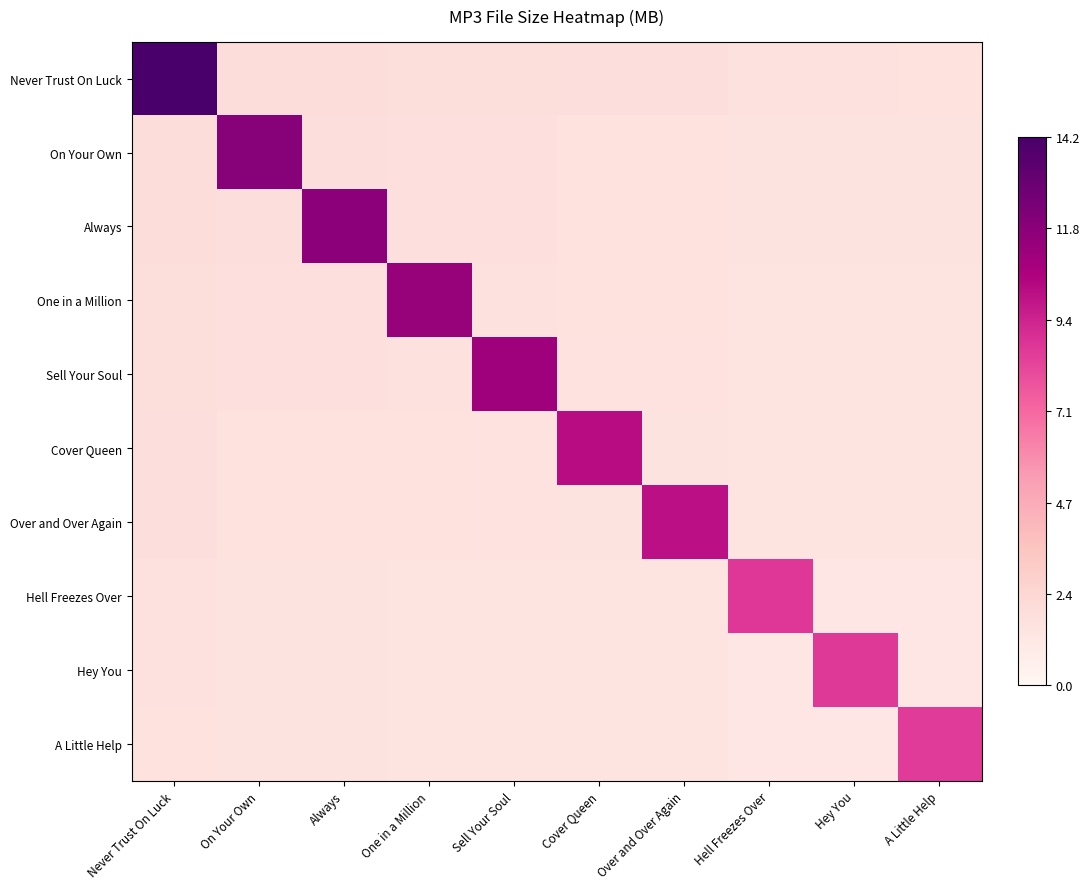

Which has a higher value, Hell Freezes Over or Hey You?

Hell Freezes Over